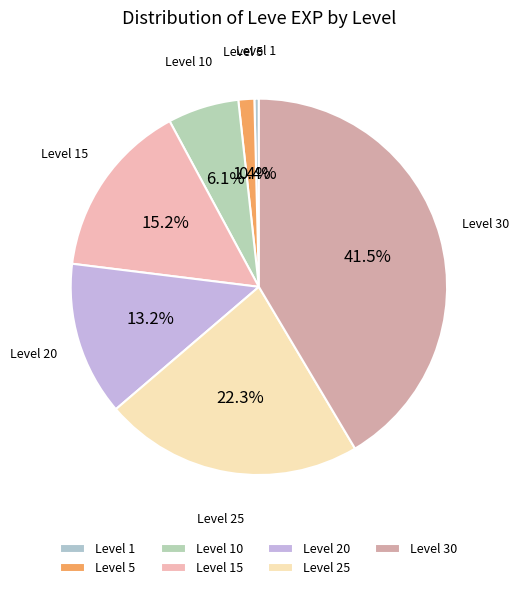

To the nearest percent, what is the difference between the largest and smallest slice percentages?

41%